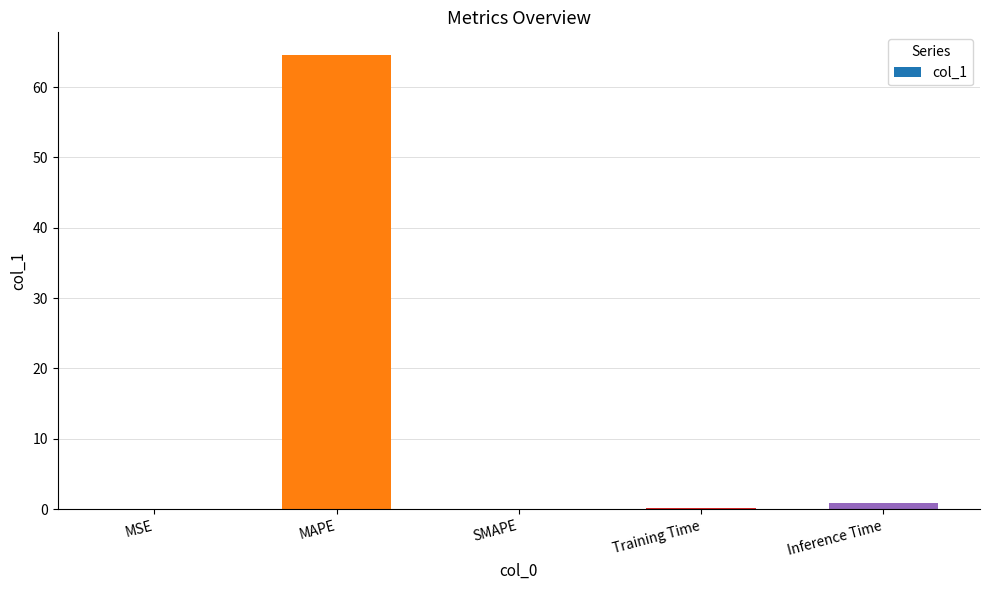

Which label corresponds to the largest value in the chart?

MAPE